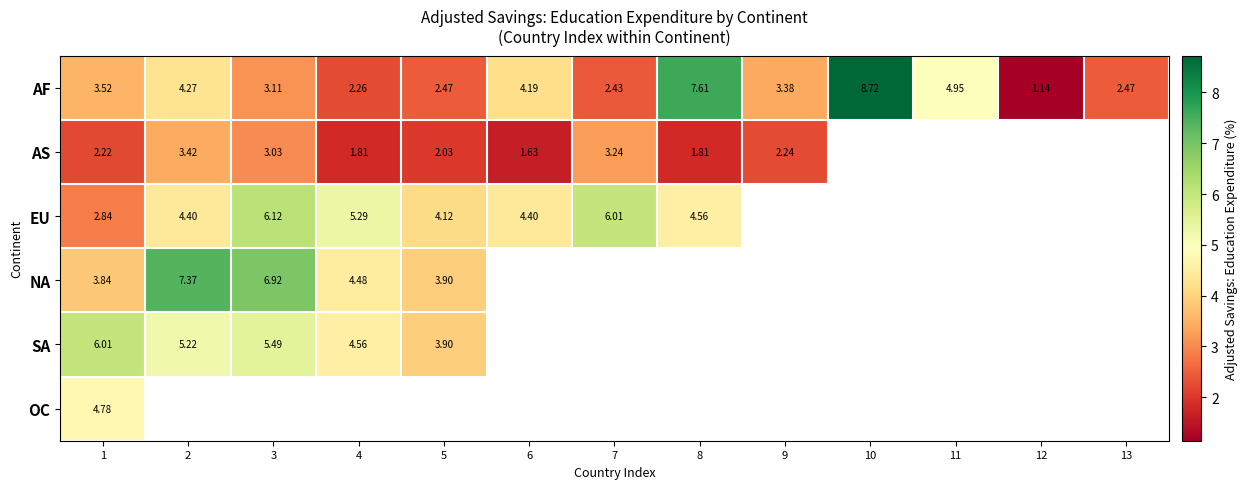

At 1, list the series in order from largest to smallest.

SA, OC, NA, AF, EU, AS